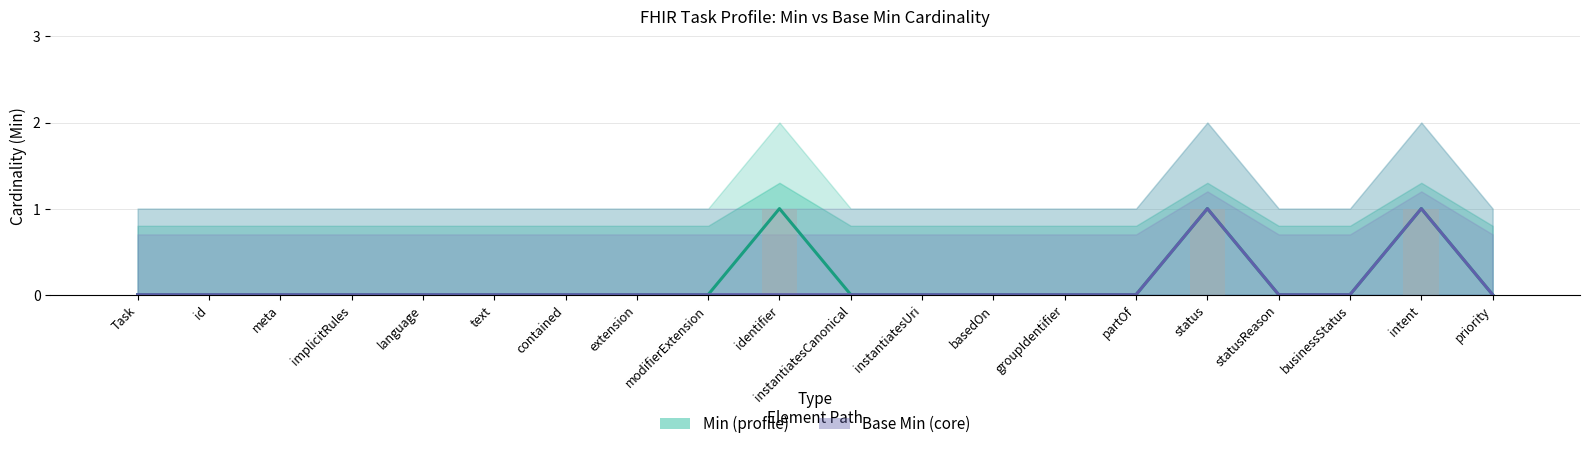

What is the label of the 14th bar from the left?

groupIdentifier